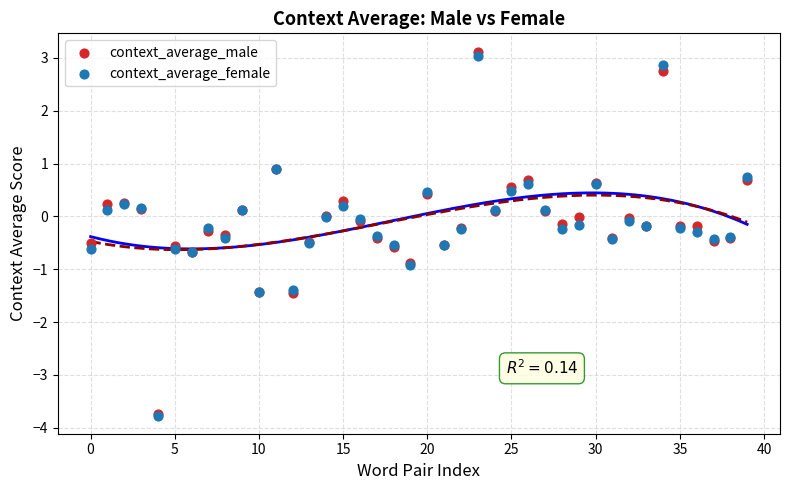

What are all the series names shown in the legend?

context_average_male, context_average_female